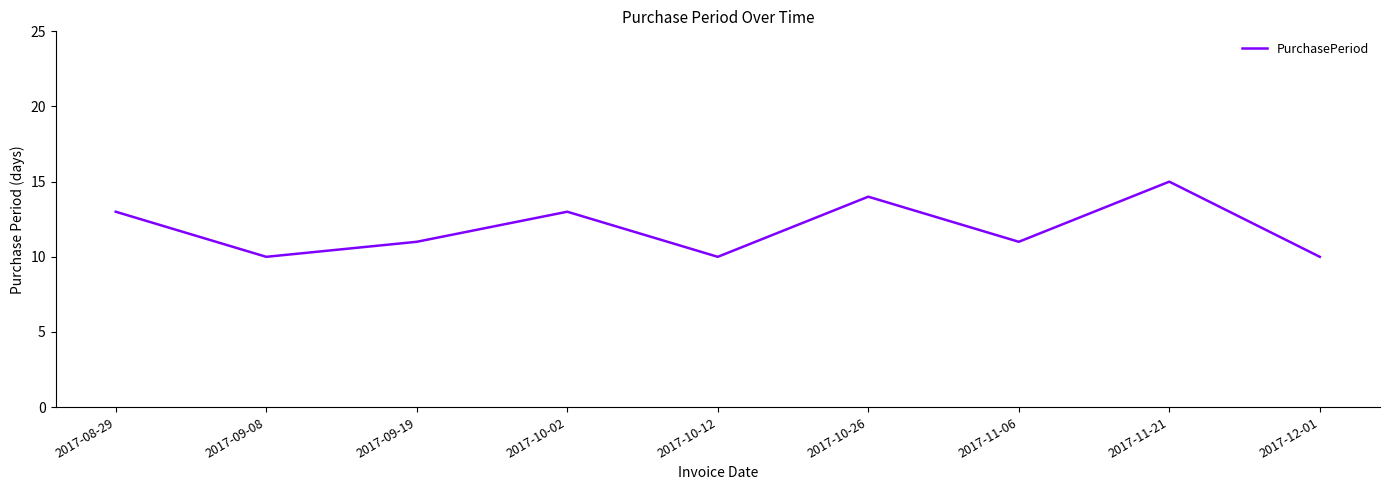

What is the difference between the maximum and minimum values?

5